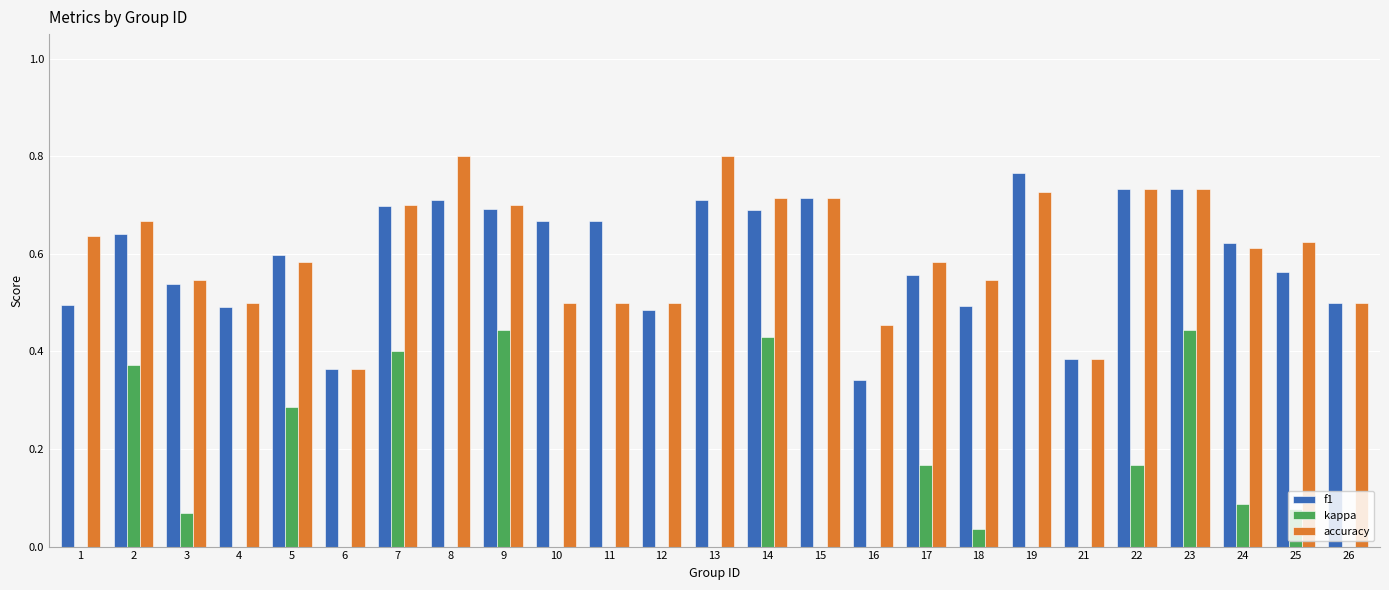

How many values in the kappa series are below 0?

7